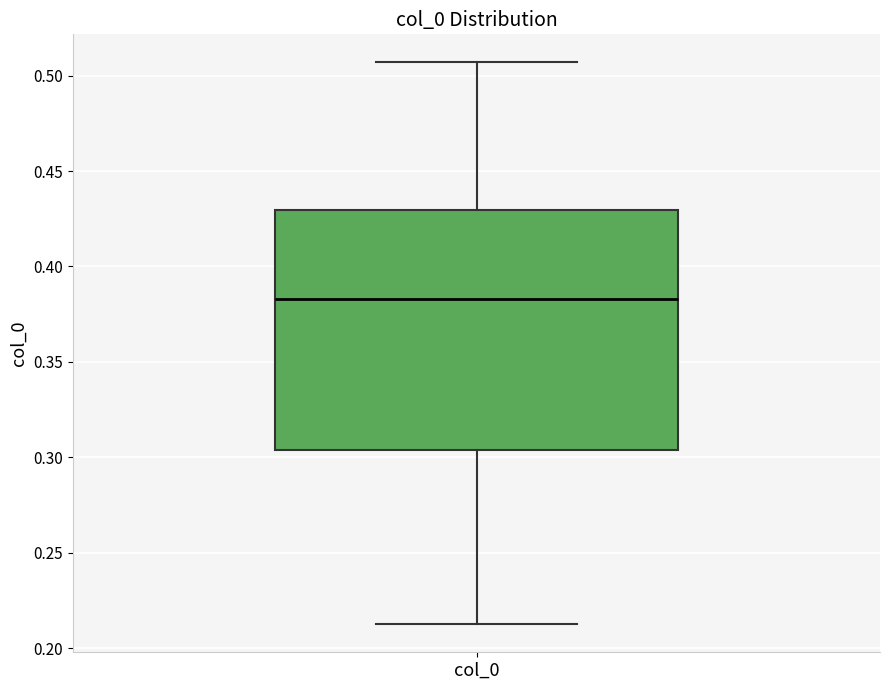

Where is the lower edge of the box for col_0 on the y-axis? The values are not printed on the chart, so give them approximately, as read against the axis.

0.305